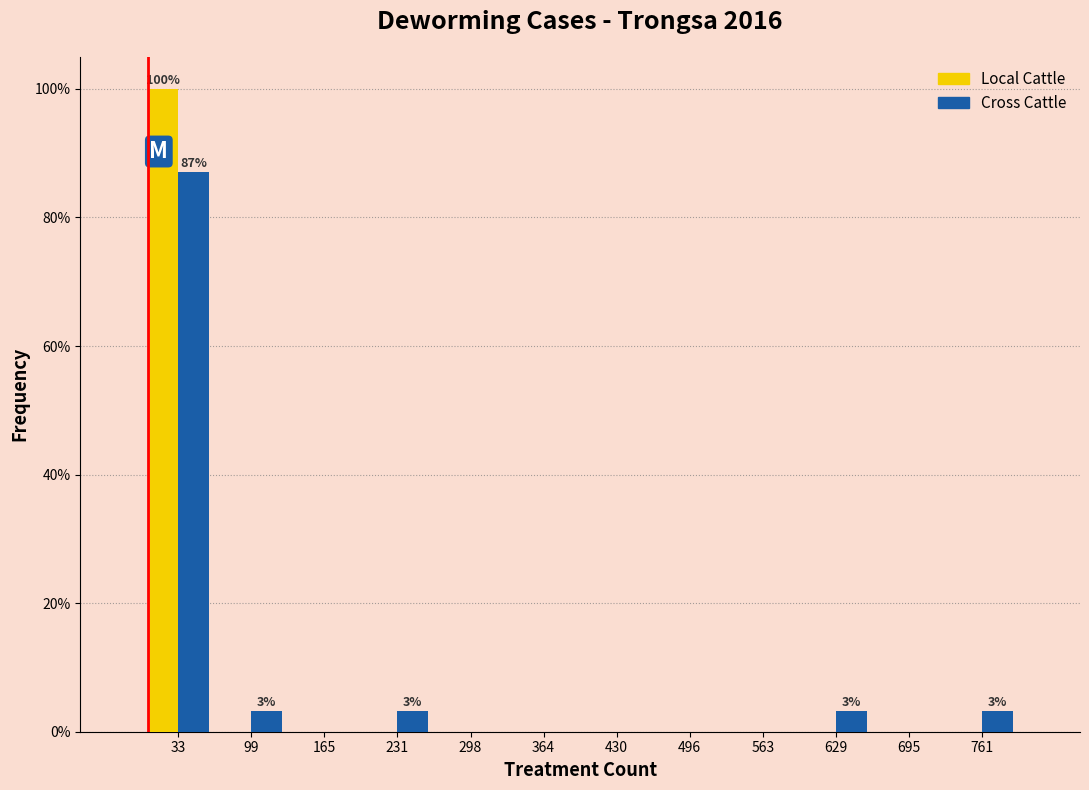

In the Cross Cattle series, which range on the x-axis has the tallest bar?

0 to 70